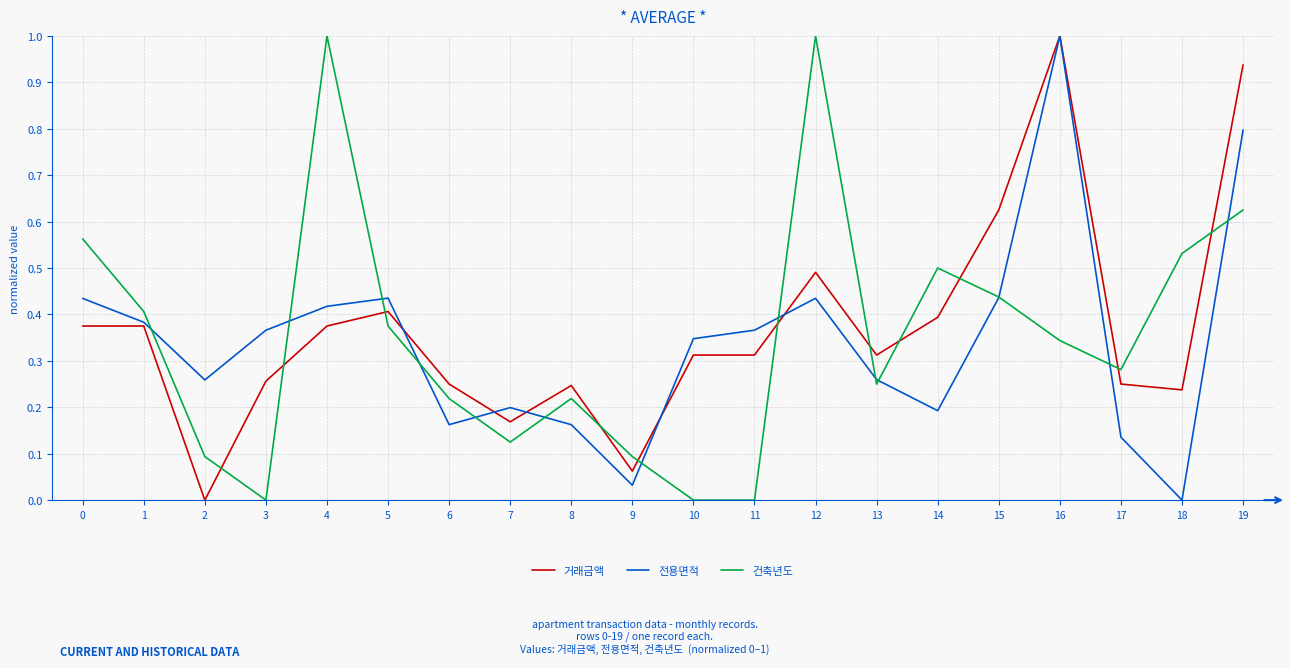

How many lines are shown in the chart?

3